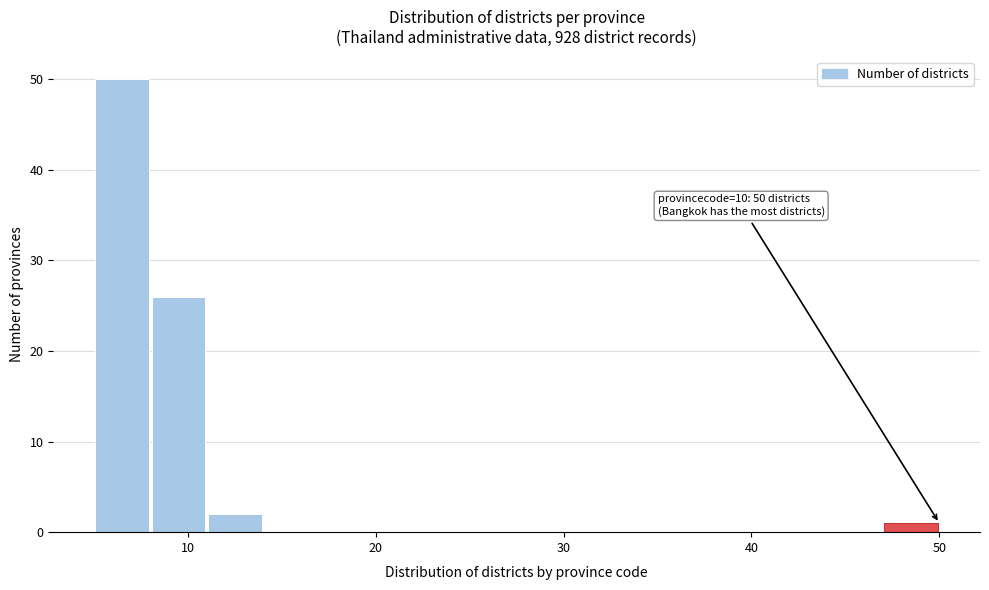

Read against the x-axis, roughly where is the centre of the tallest bar?

7